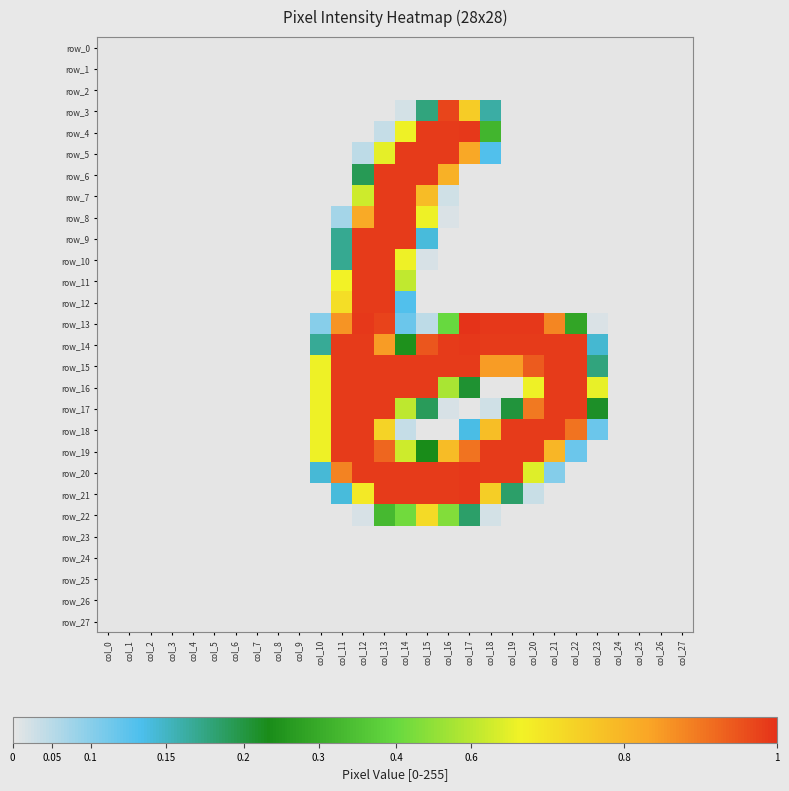

The row_1 series shows 0 at col_19. True or false?

True